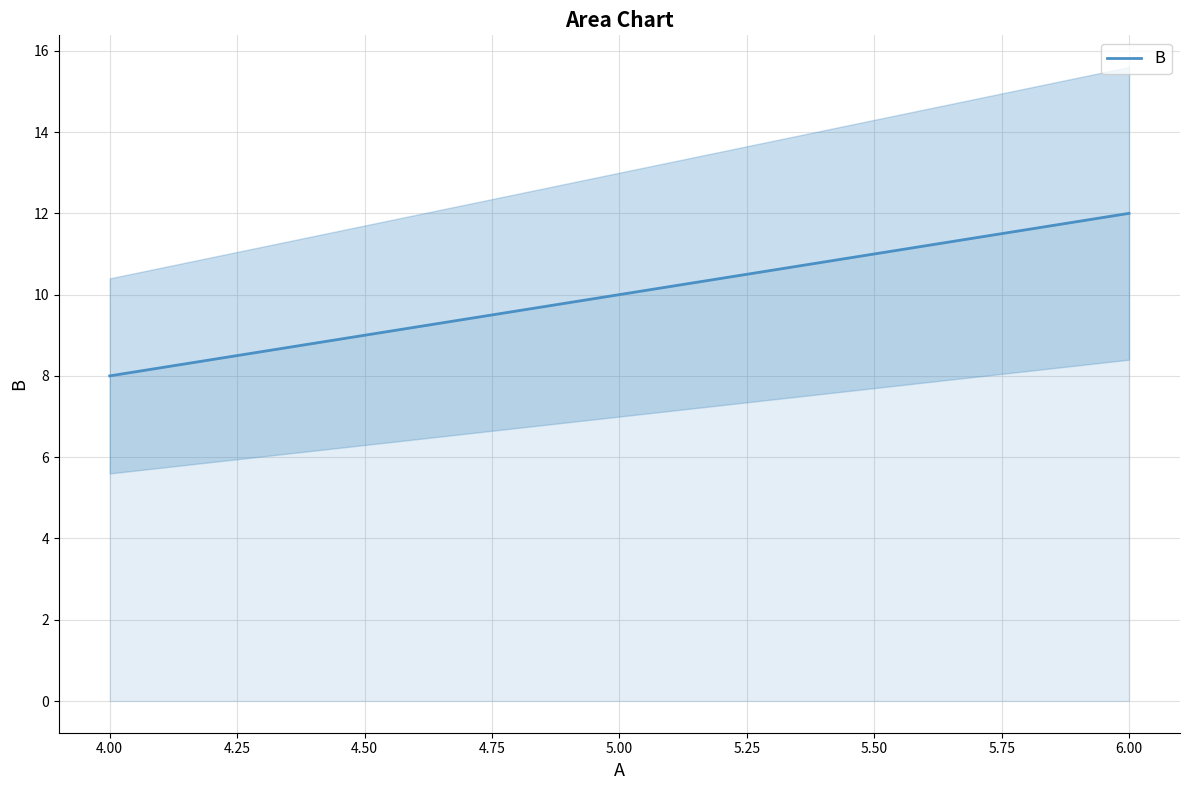

Reading left to right, transcribe all the data shown in this chart.

8	10	12